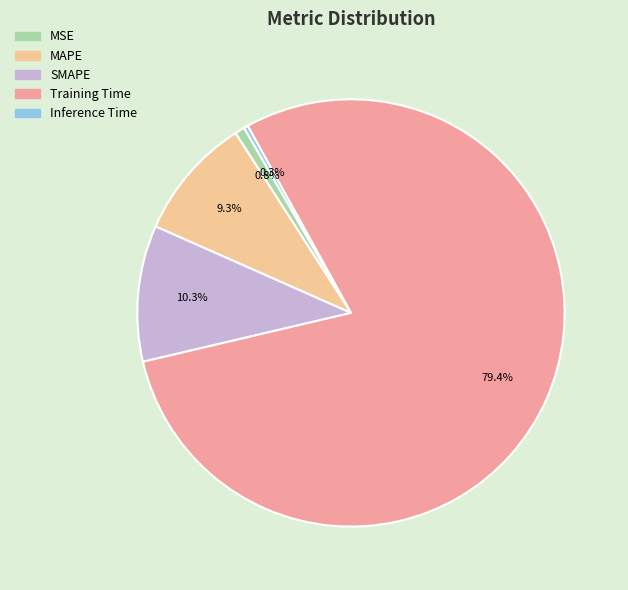

To the nearest percent, what is the average slice percentage?

20%